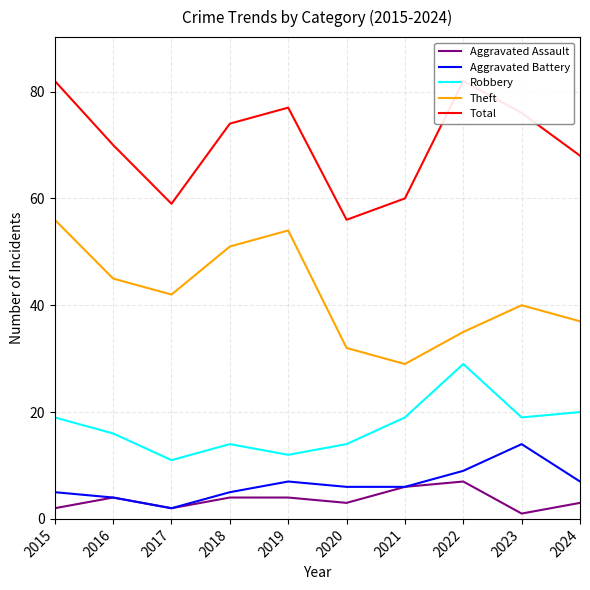

At which category does Aggravated Battery reach its first local peak?

2019